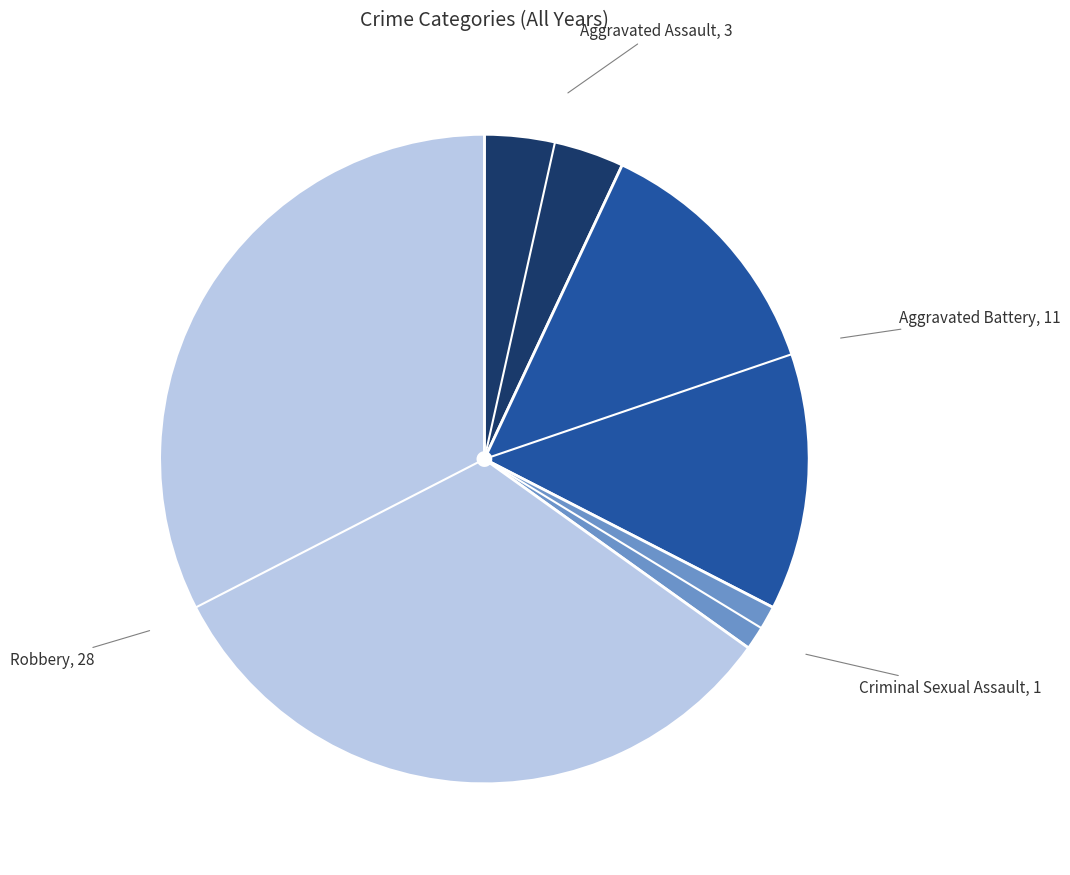

Is there any slice that represents more than half of the pie?

Yes